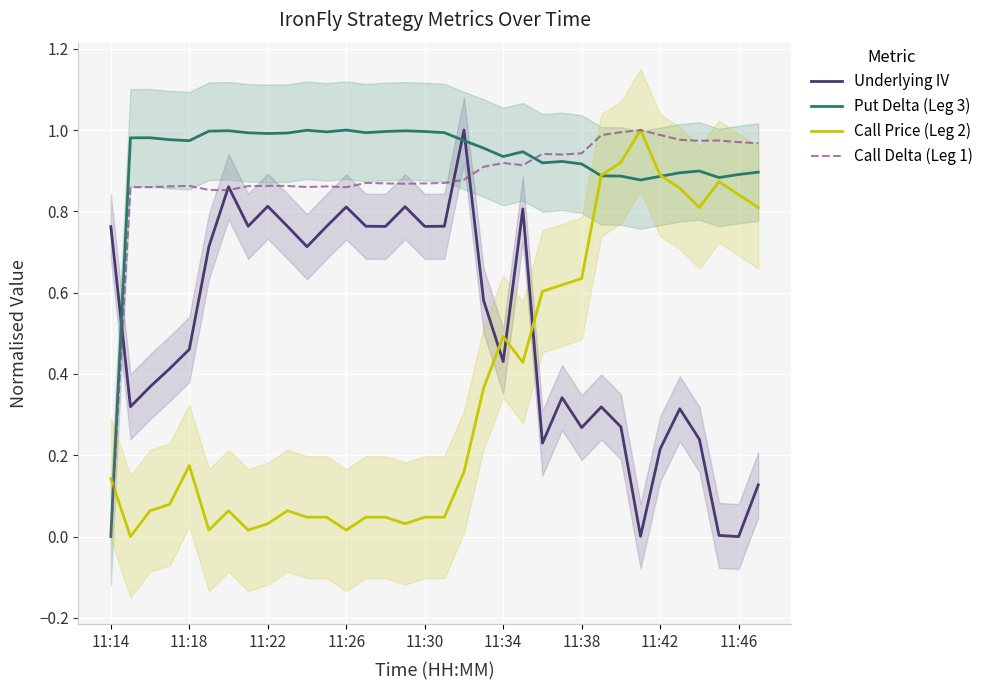

The Call Price (Leg 2) series shows 0.9 at 11:42. True or false?

True